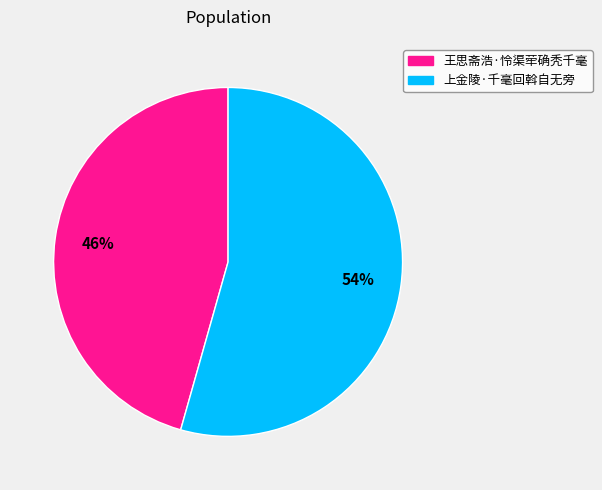

Which category has the smallest portion of the pie?

王思斋浩·怜渠荦确秃千毫